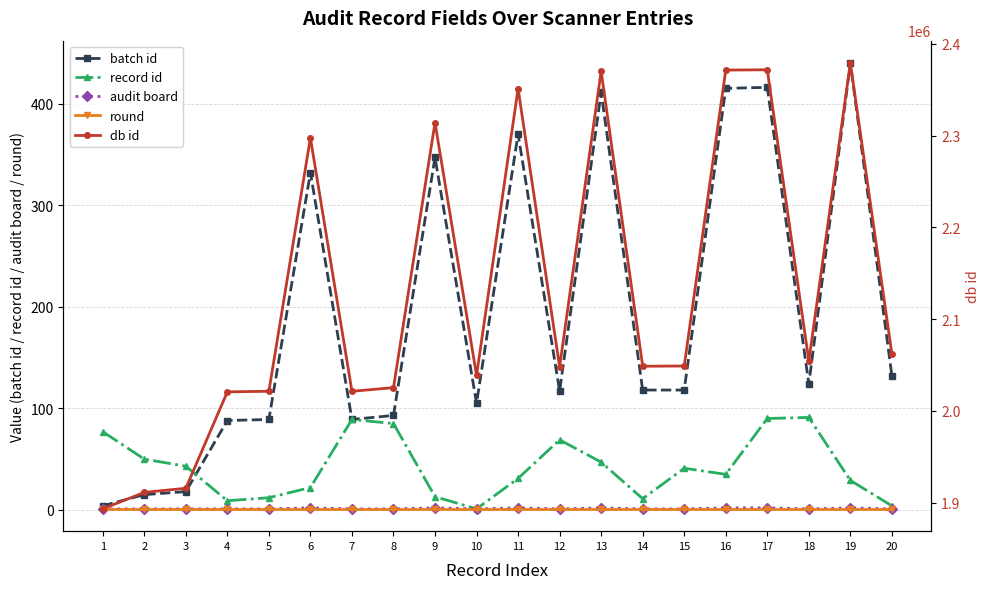

Which series has the largest total across all categories?

db id